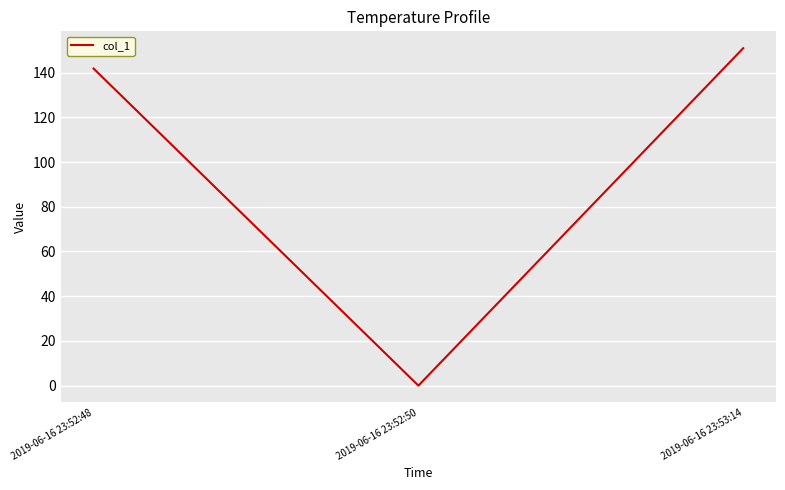

What is the difference between the maximum and minimum values?

150.9